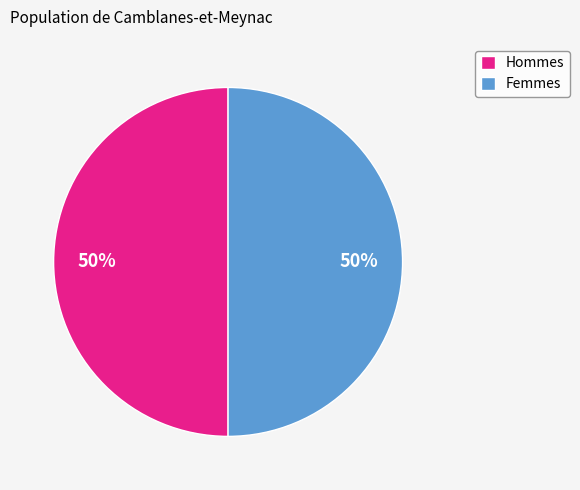

Is the sum of Hommes and Femmes greater than half?

Yes